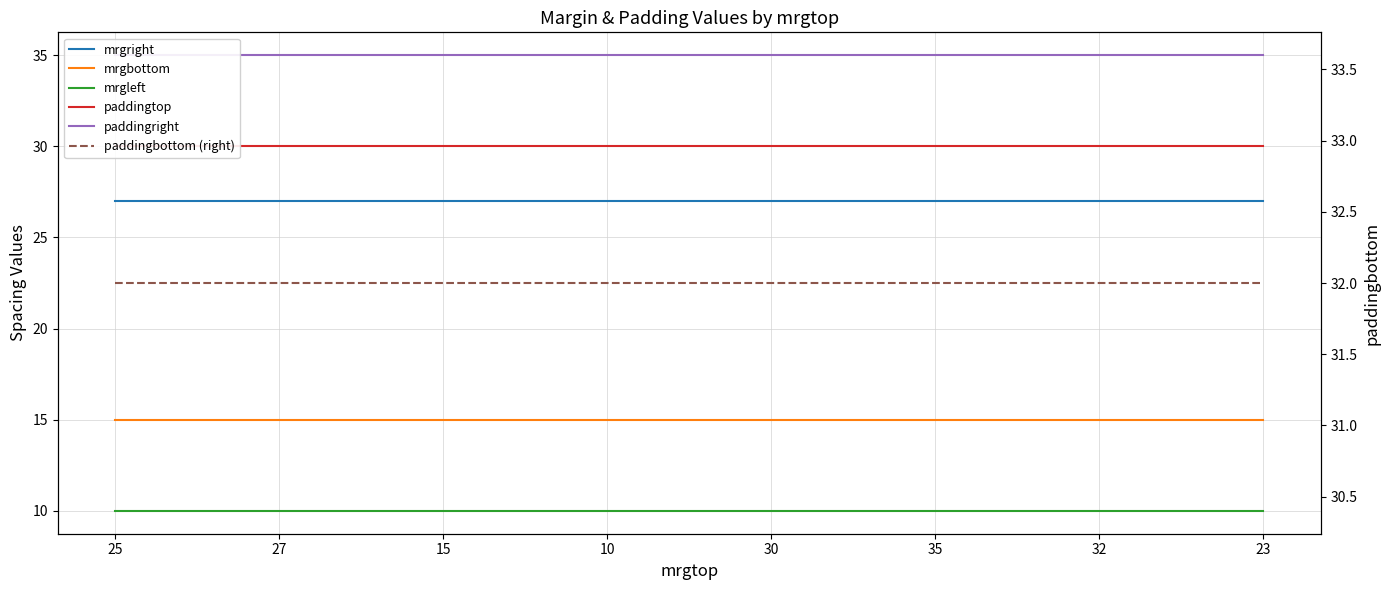

True or false: paddingbottom (right) has more than 1 interior local peaks.

False